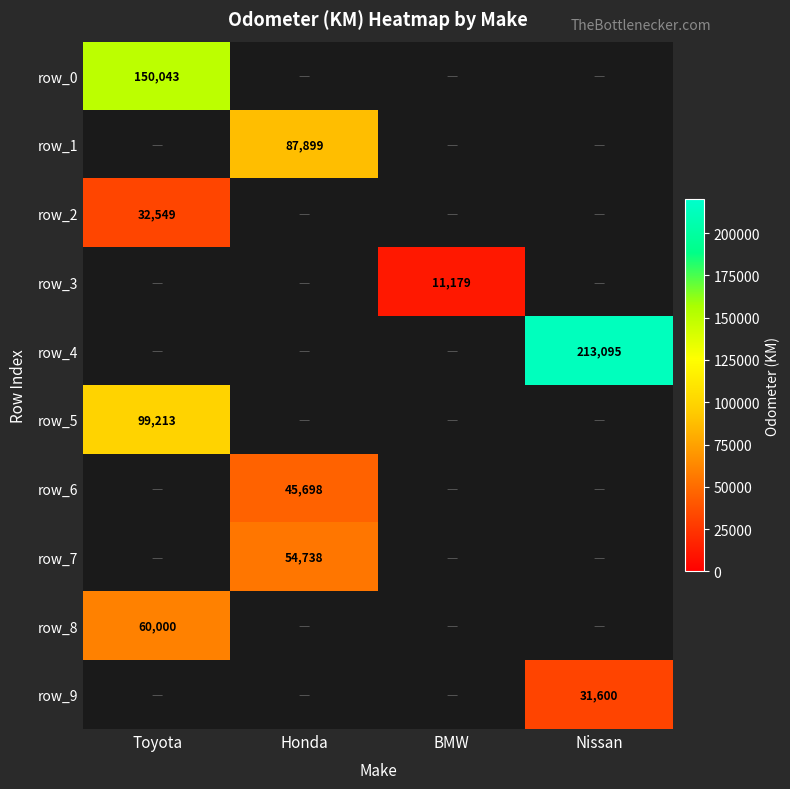

Is it true that row_5 equals 99213 at Toyota?

True